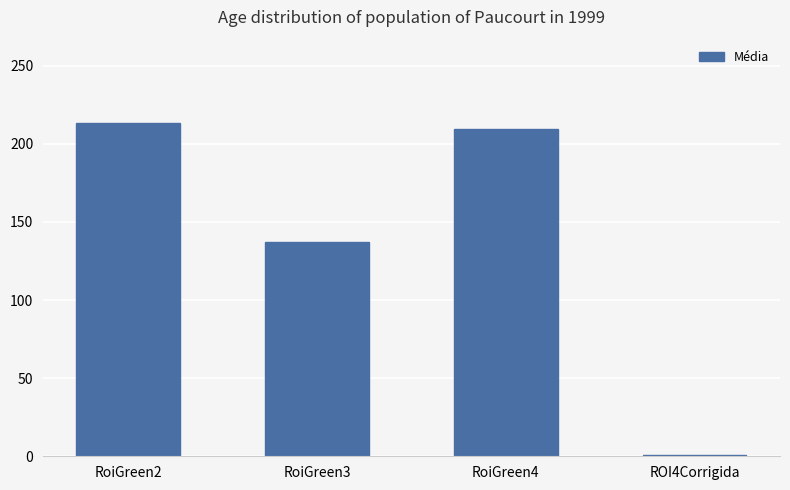

How many categories are shown in the chart?

4